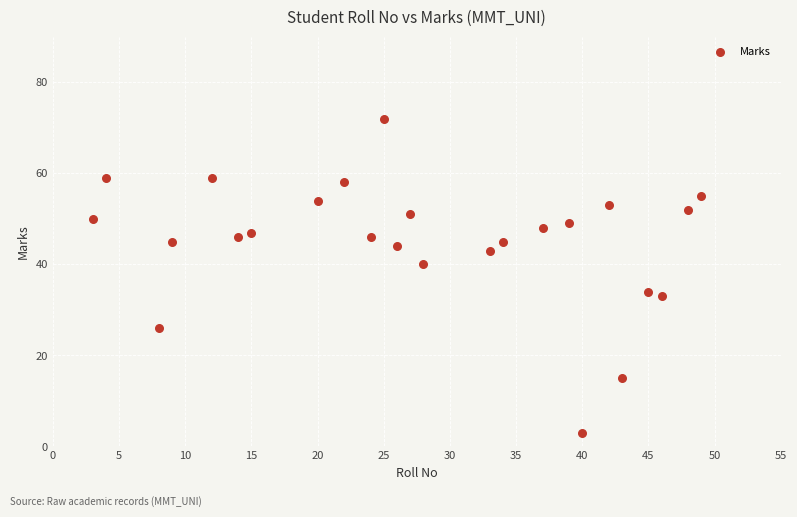

What is the range of Y values (max minus min)?

69